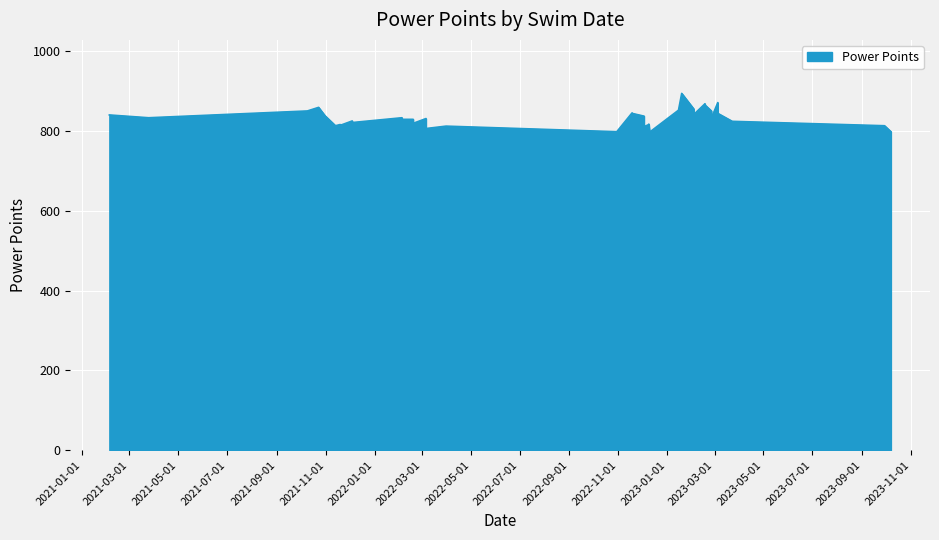

What is the ratio of the value at 17 to the value at 37?

1.0